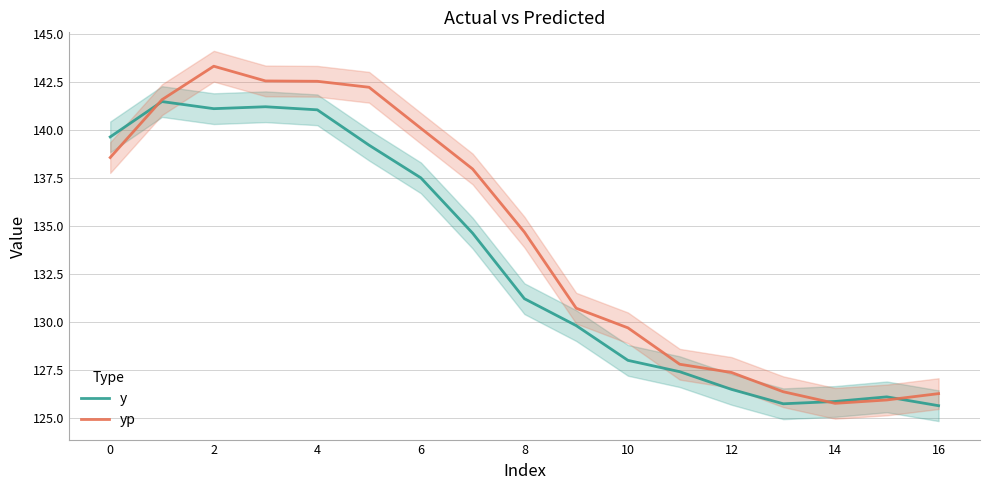

How many data points does each series have?

17